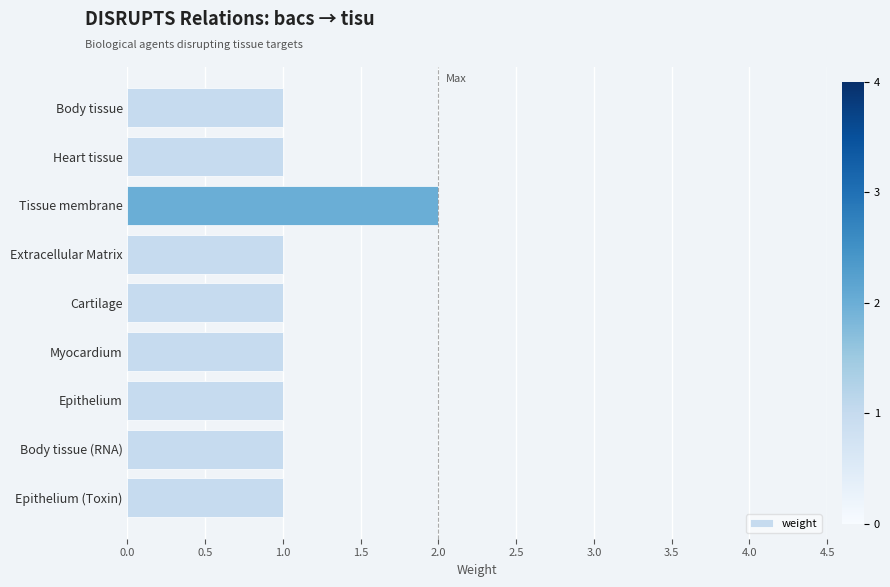

What position from the bottom is Tissue membrane?

7